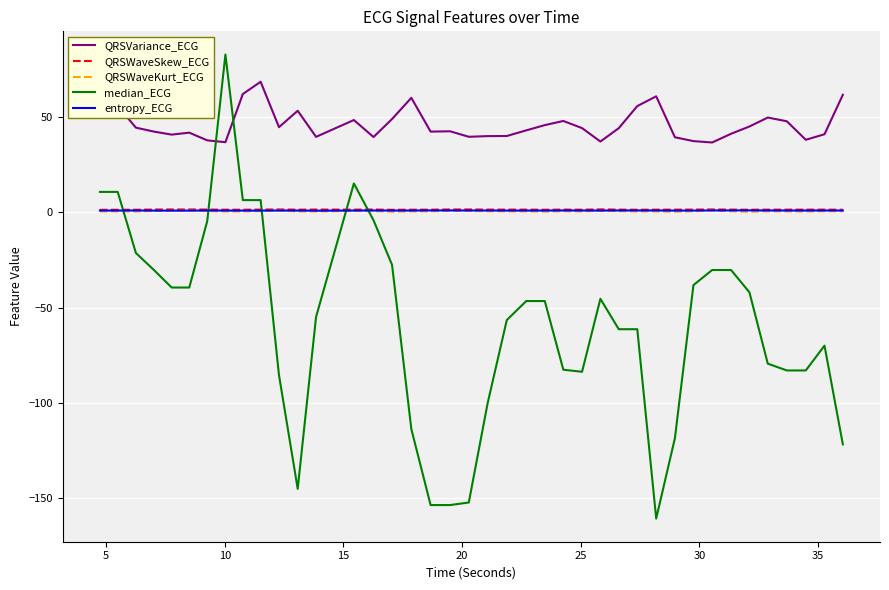

Which series has the largest total across all categories?

QRSVariance_ECG